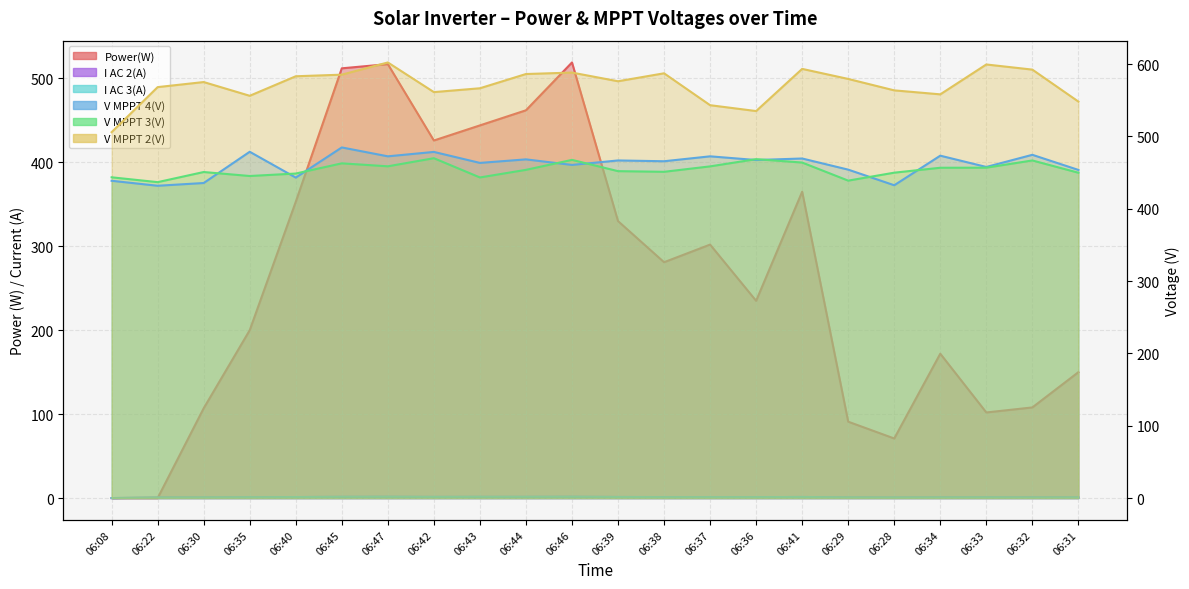

What is the difference between the maximum and minimum values in the I AC 3(A) series?

1.6